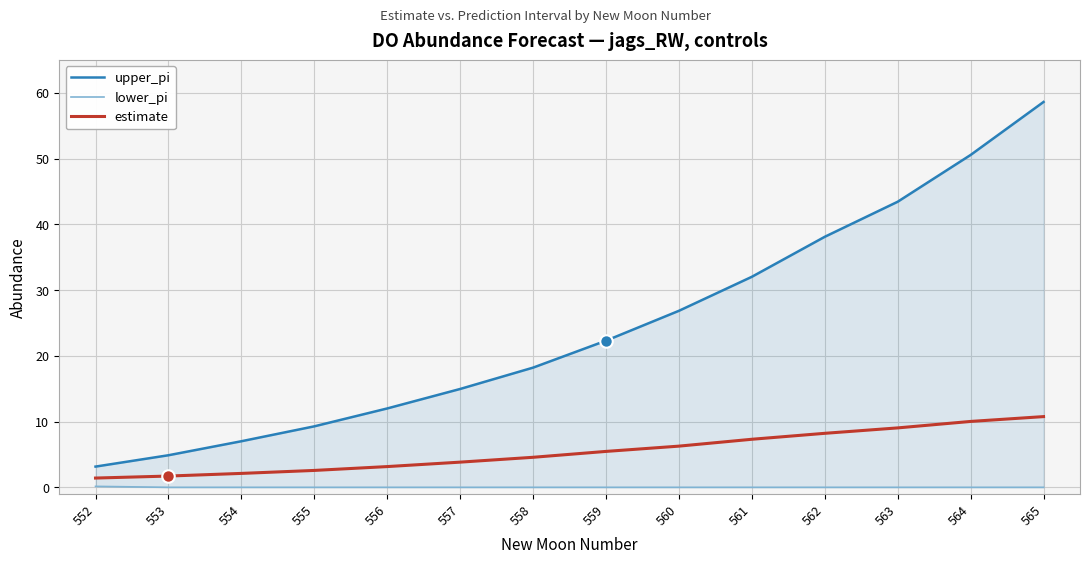

How many lines are shown in the chart?

3